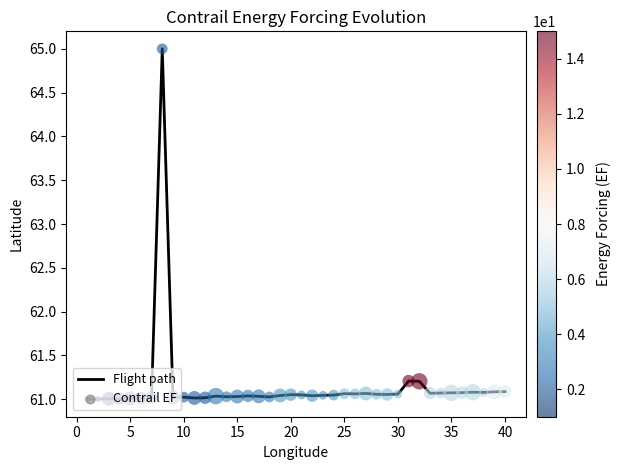

What is the difference between the maximum and minimum values?

4.0